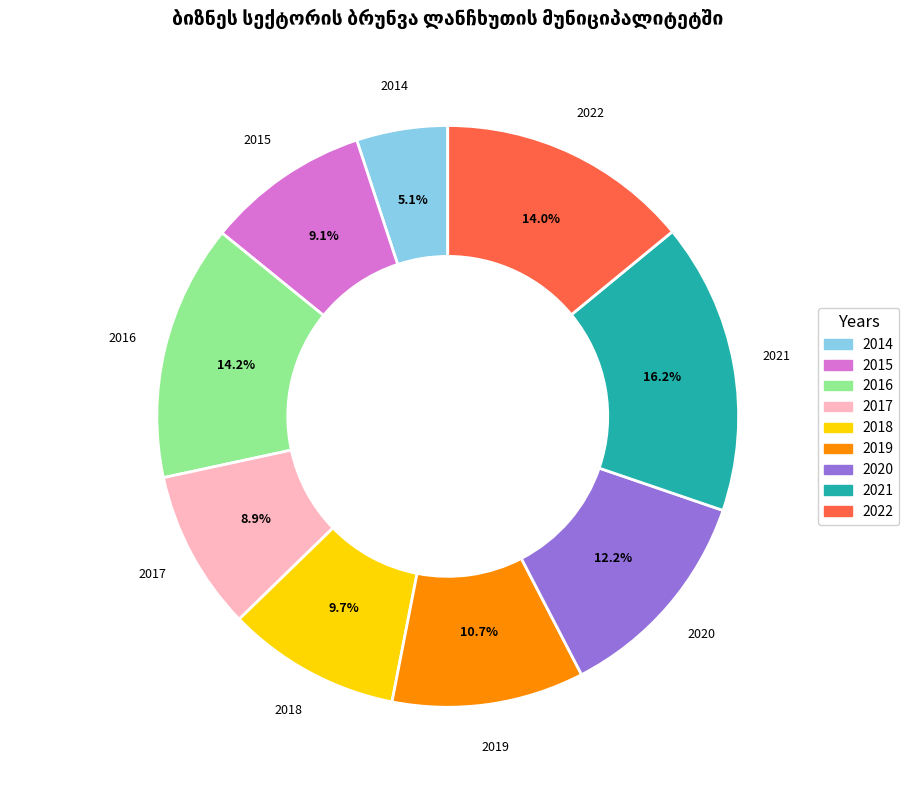

True or false: 2017 accounts for 9% of the total.

True